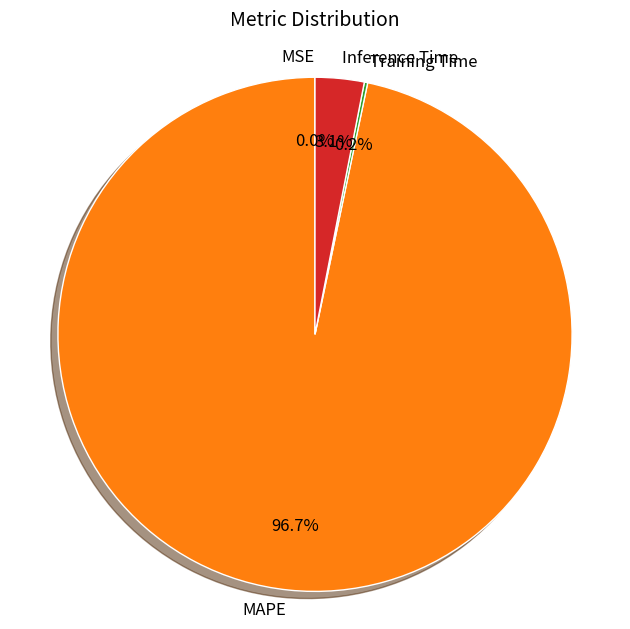

What percentage is the MAPE slice, to the nearest percent?

97%